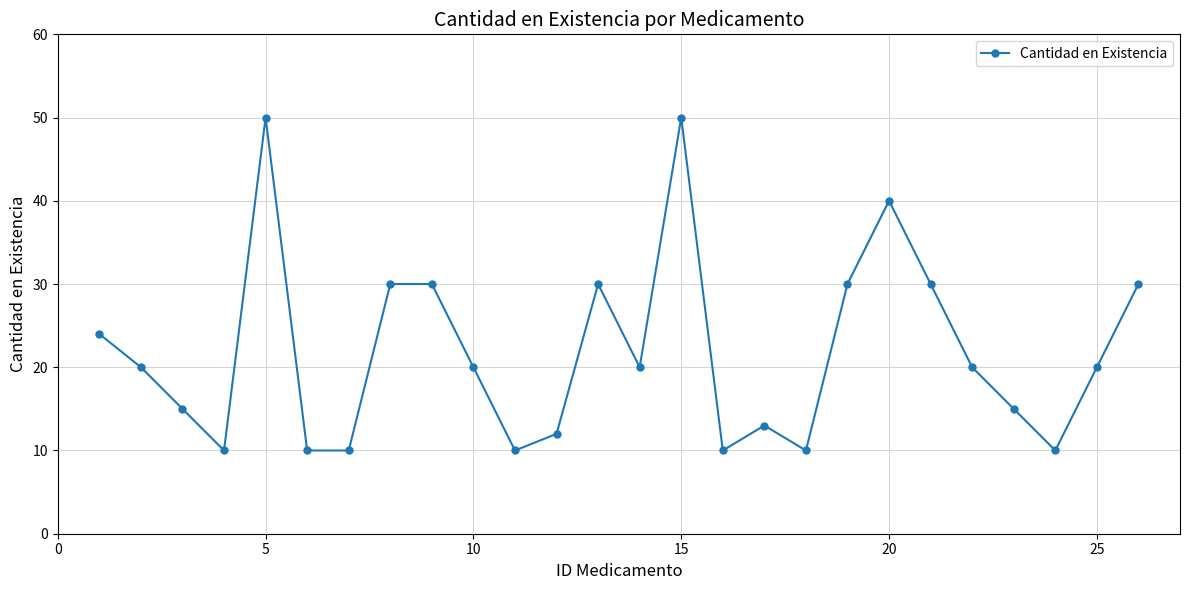

What is the greatest value displayed?

50